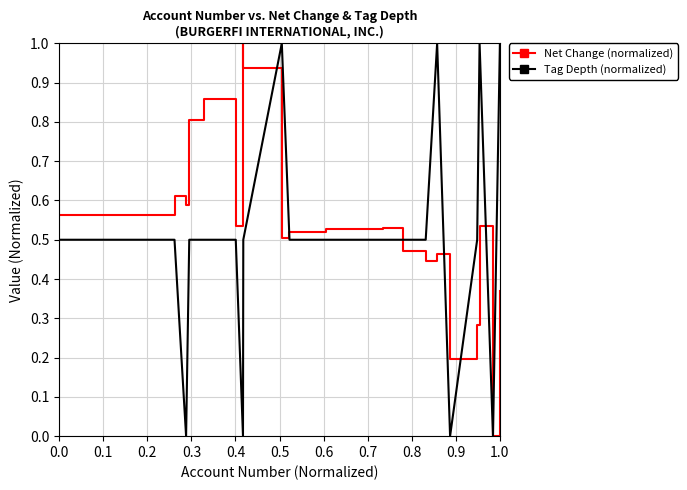

What is the greatest value displayed?

1.0